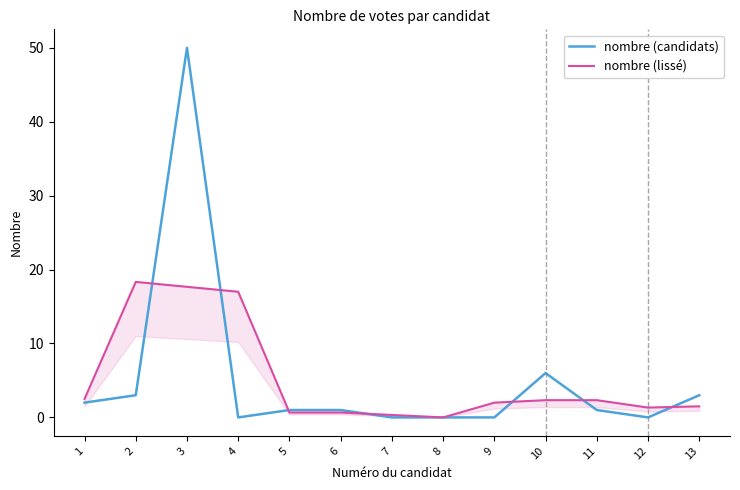

Reading left to right, extract all data points from this chart.

nombre (candidats): 1=2.0	2=3.0	3=50.0	4=0.0	5=1.0	6=1.0	7=0.0	8=0.0	9=0.0	10=6.0	11=1.0	12=0.0	13=3.0
nombre (lissé): 1=2.5	2=18.3	3=17.7	4=17.0	5=0.7	6=0.7	7=0.3	8=0.0	9=2.0	10=2.3	11=2.3	12=1.3	13=1.5